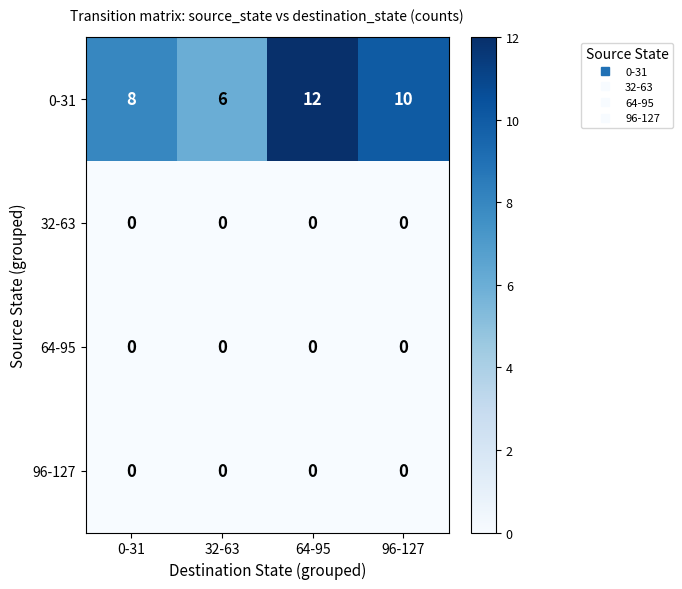

What is the sum of the 0-31 values at 64-95 and 0-31?

20